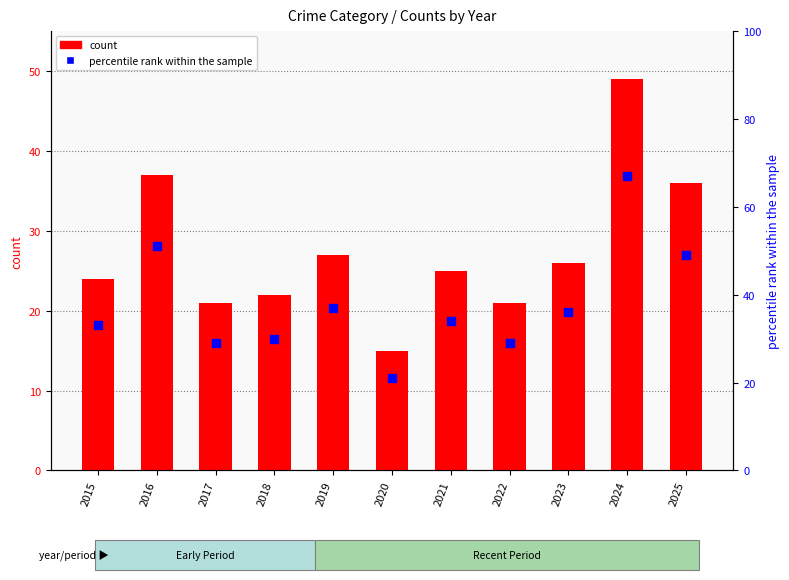

At how many categories does at least one series exceed 18?

11